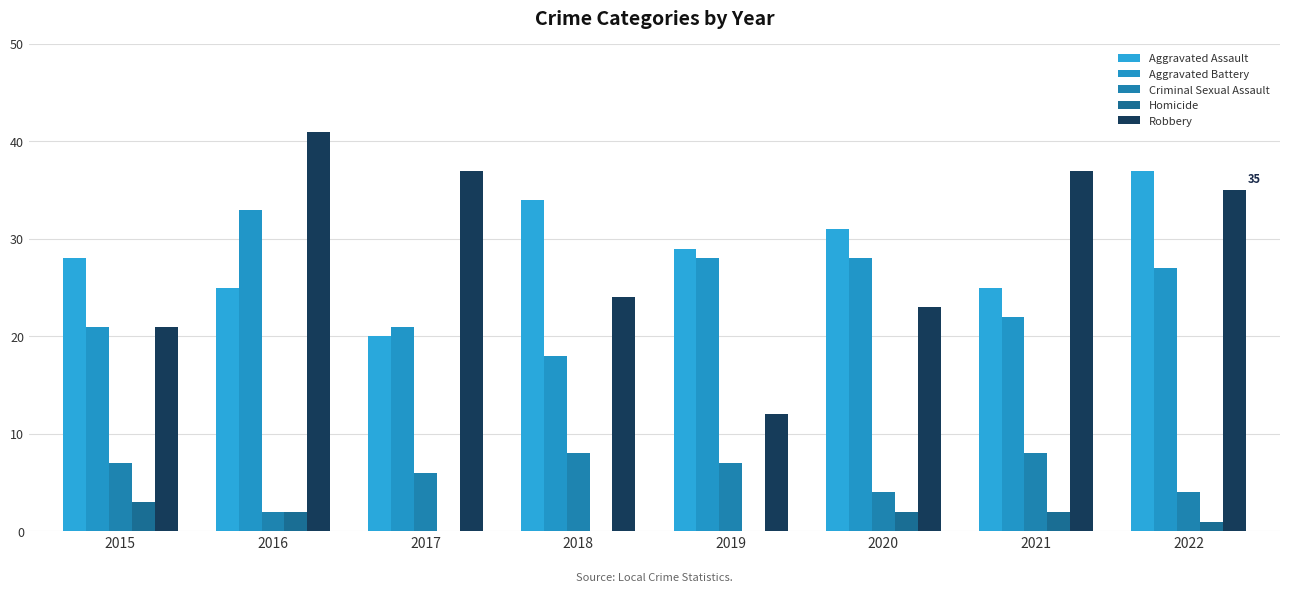

What is the difference between the maximum and second lowest values in the Homicide series?

3